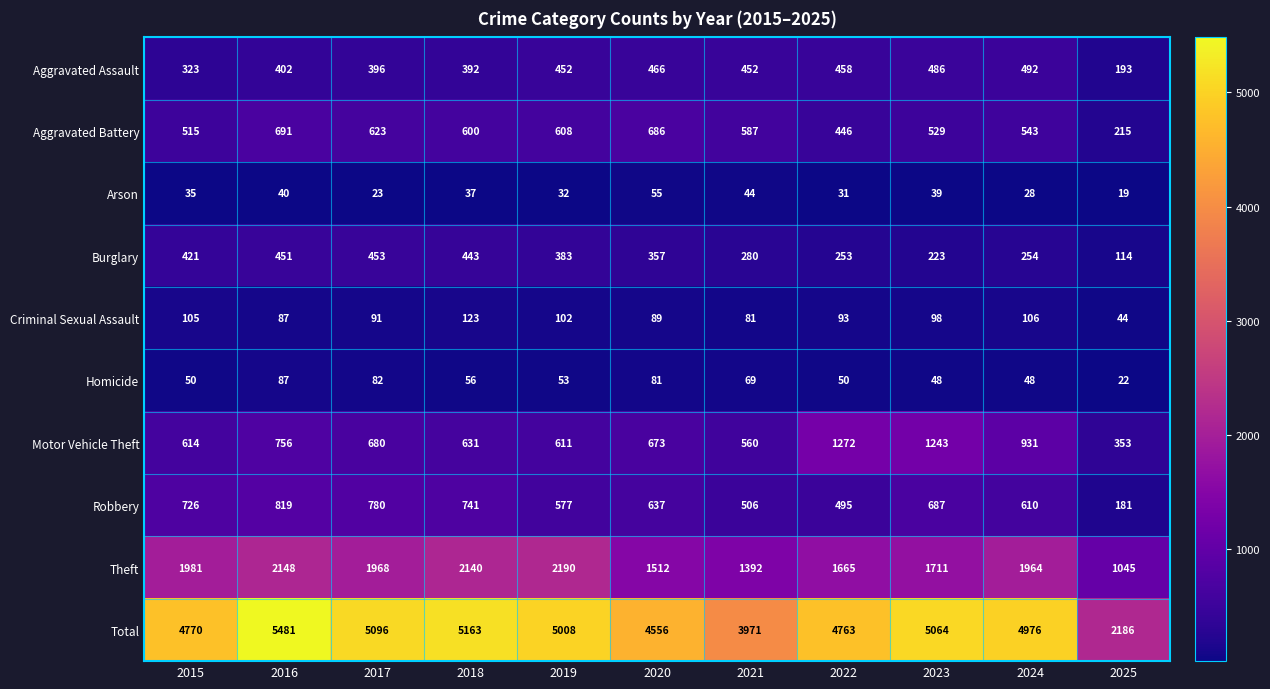

Rank the series at 2023 from highest to lowest value.

Total, Theft, Motor Vehicle Theft, Robbery, Aggravated Battery, Aggravated Assault, Burglary, Criminal Sexual Assault, Homicide, Arson